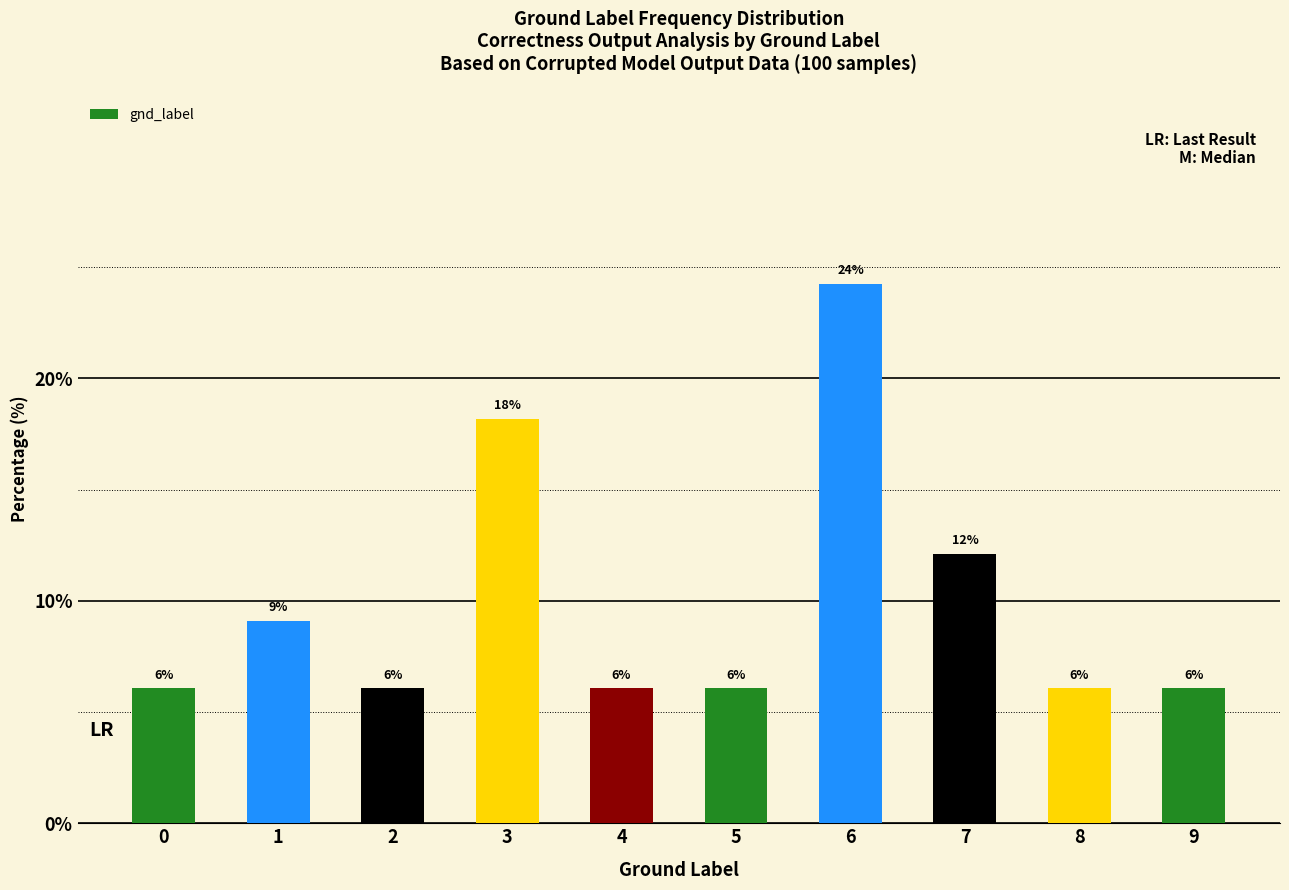

True or false: the data shows 6.1 at 5.

True